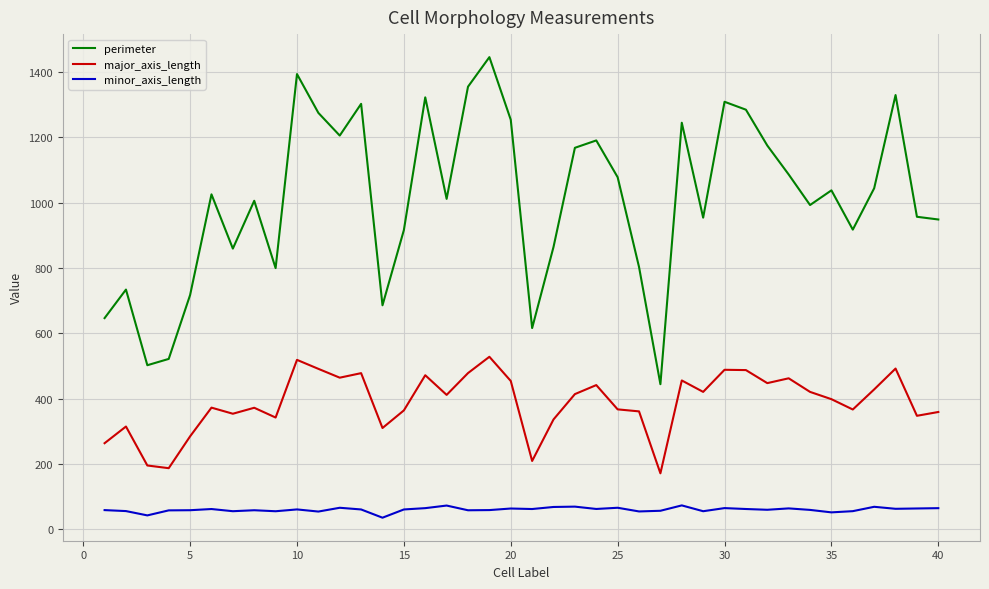

What is the maximum value for major_axis_length?

528.0